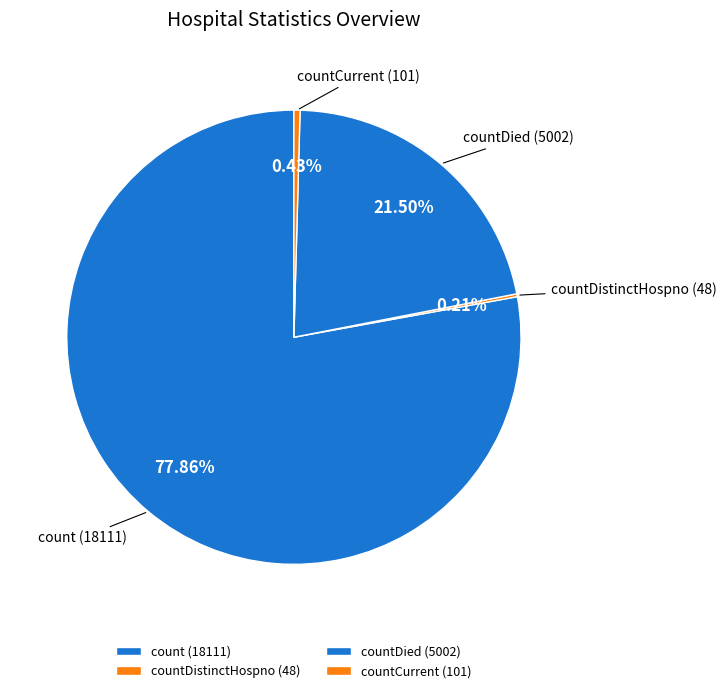

Is count the majority of the pie?

Yes